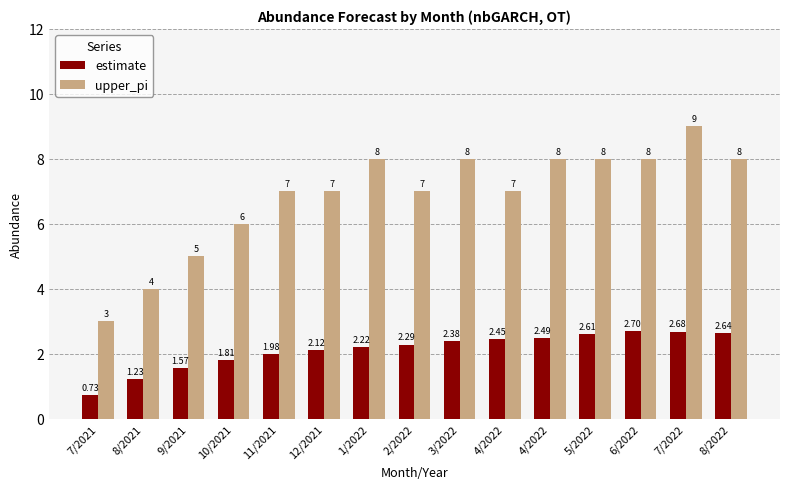

How many data points in upper_pi are less than 7?

4